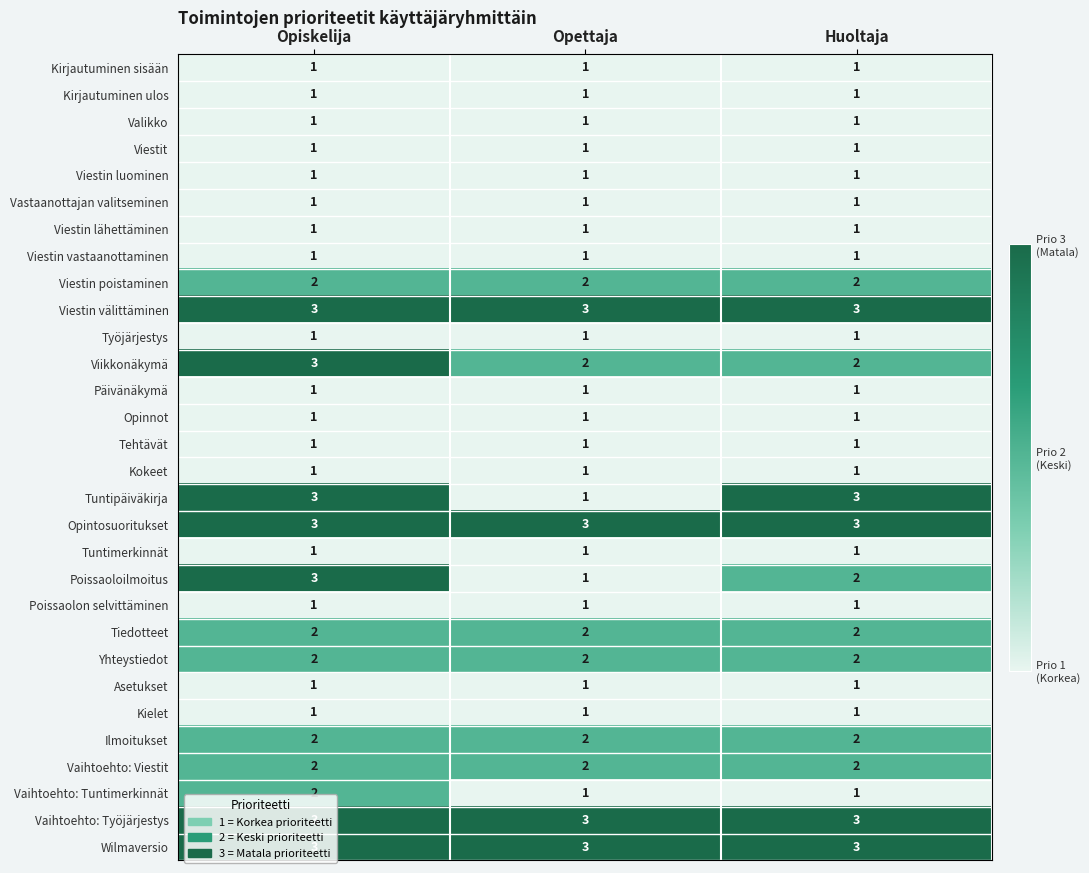

At how many categories does at least one series exceed 2?

3